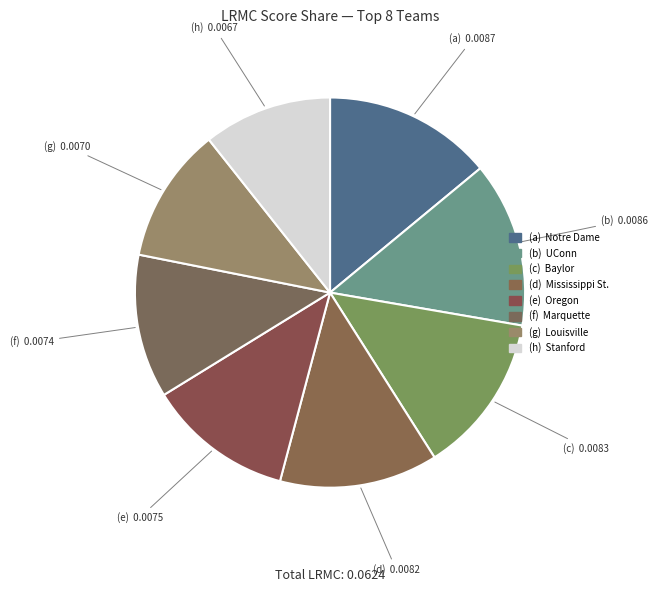

Does any single category account for the majority?

No